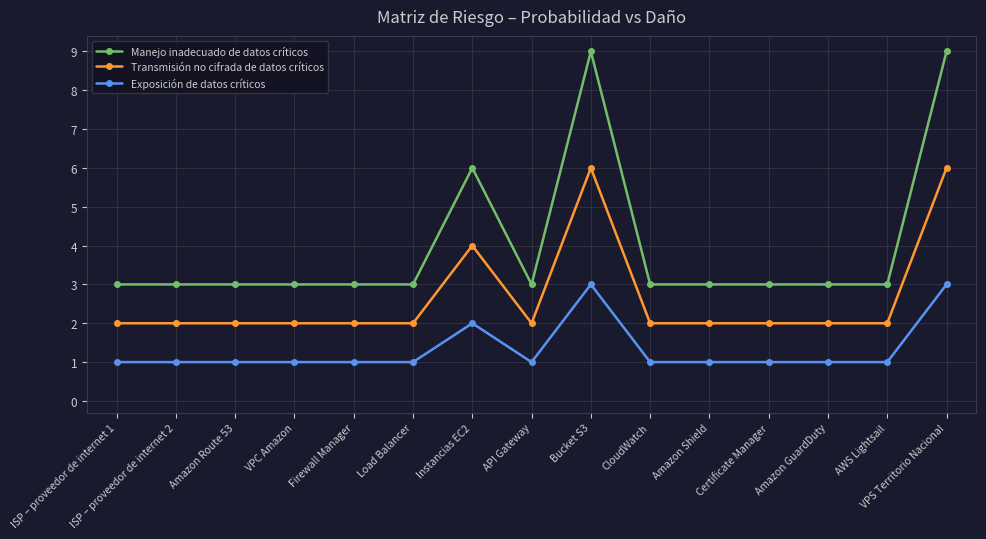

In Transmisión no cifrada de datos críticos, how many points are higher than both neighbors (excluding endpoints)?

2